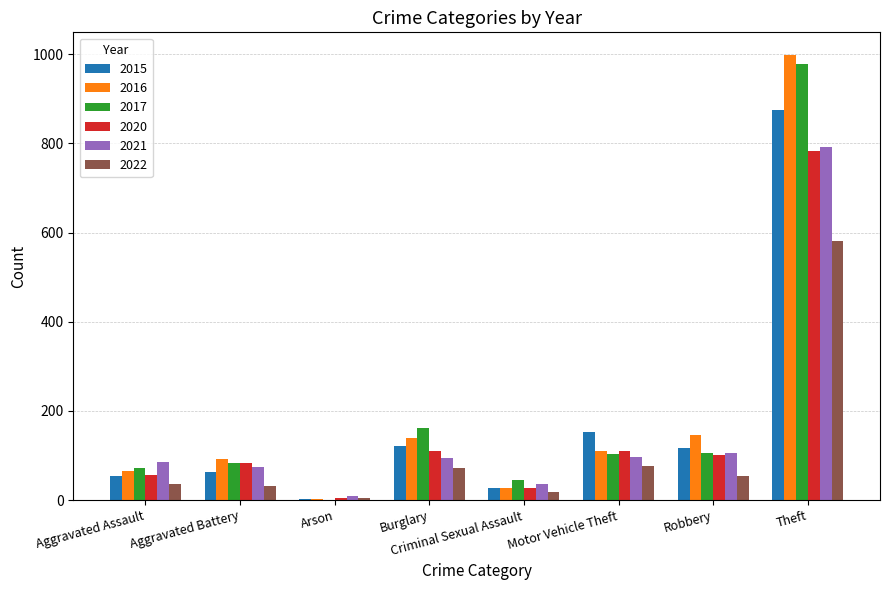

Is the value of 2016 at Theft greater than the value of 2017 at Arson?

Yes